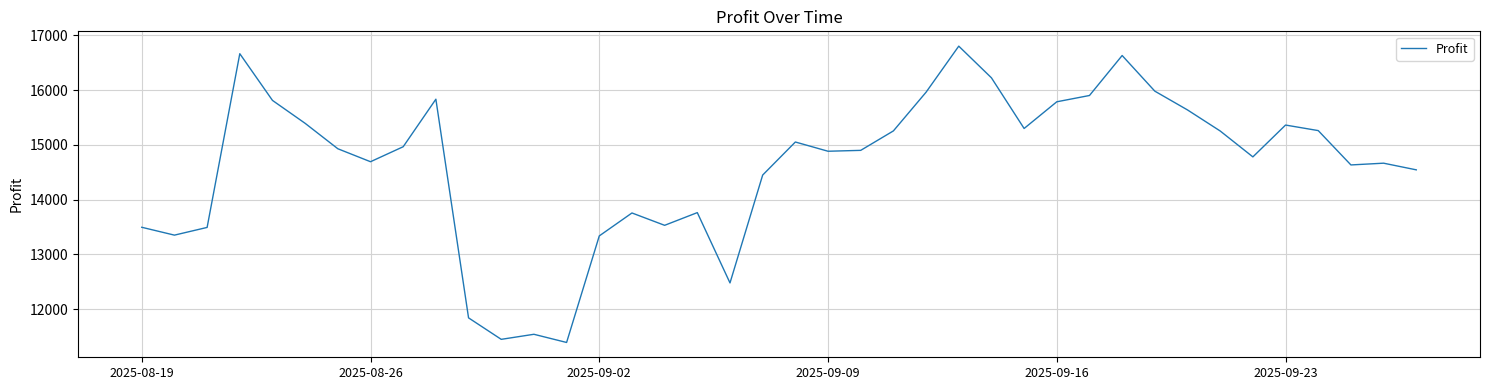

What is the minimum value shown in the chart?

11390.8